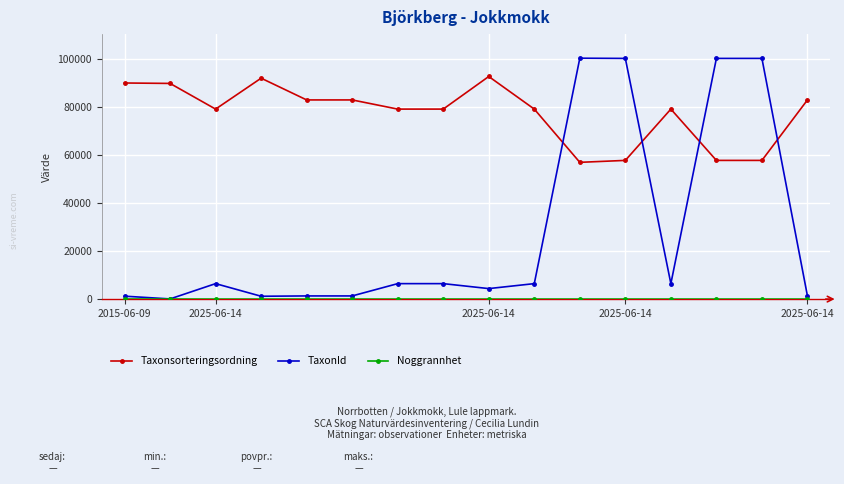

What is the maximum value shown in the chart?

100138